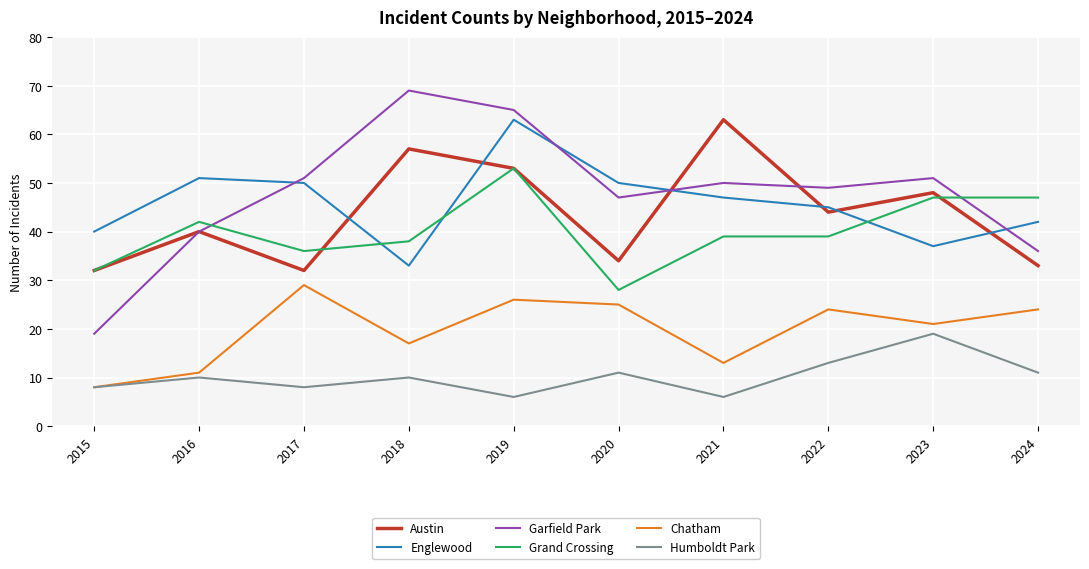

What is the average value of the Englewood series?

46